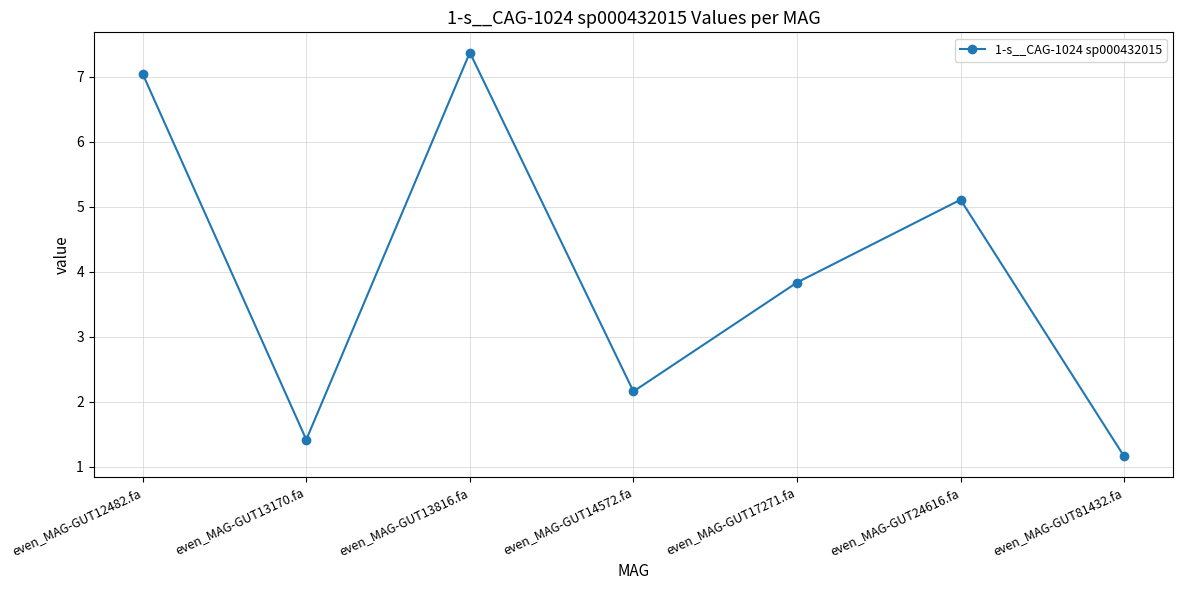

Where is the first local minimum?

even_MAG-GUT13170.fa